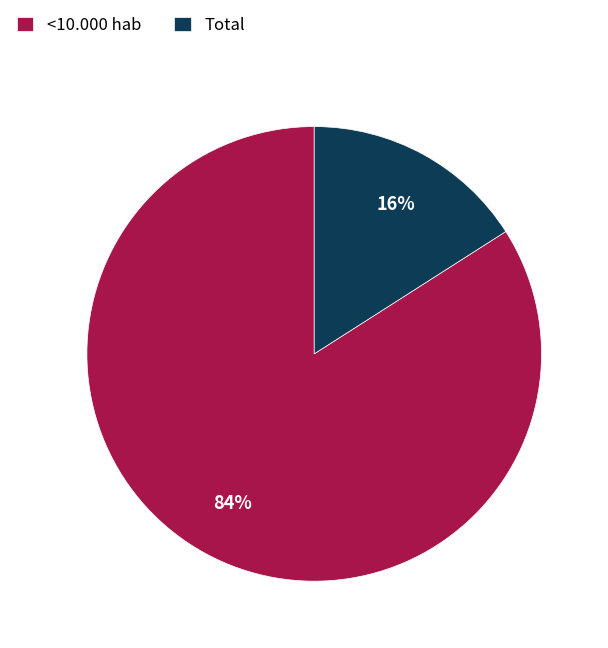

Is it true that Total is 8% of the pie?

False